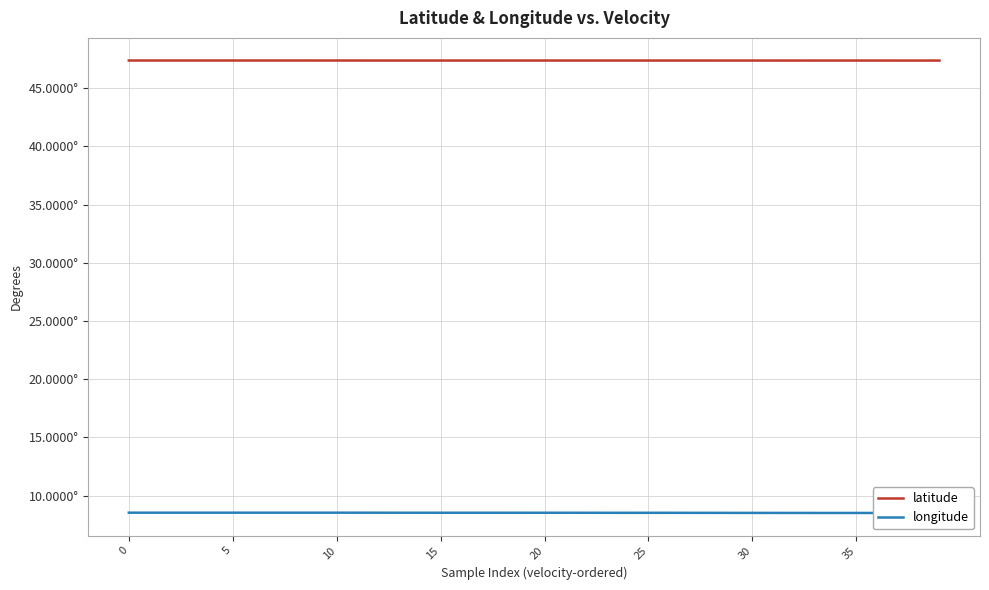

What is the label of the 32nd point from the left?

31